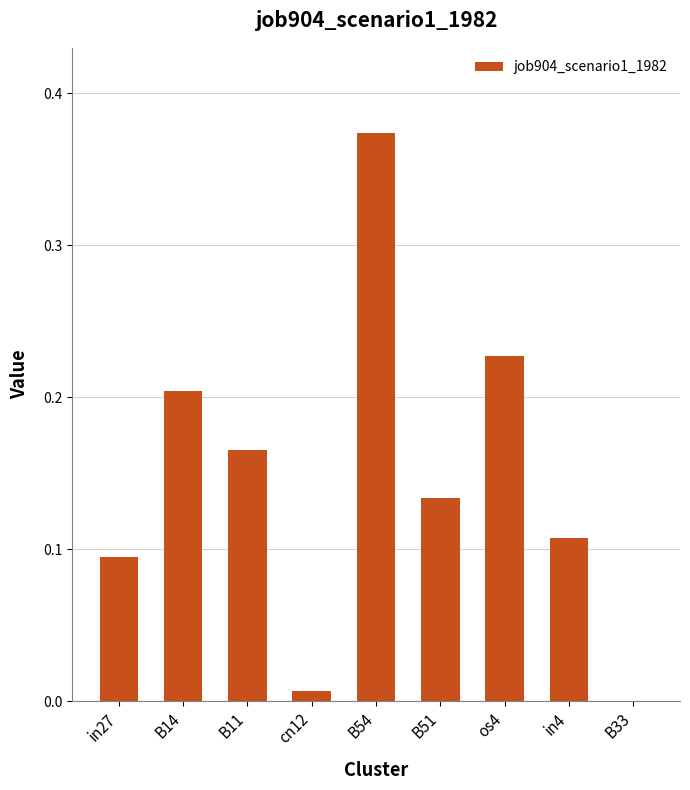

True or false: the data shows 0.4 at os4.

False